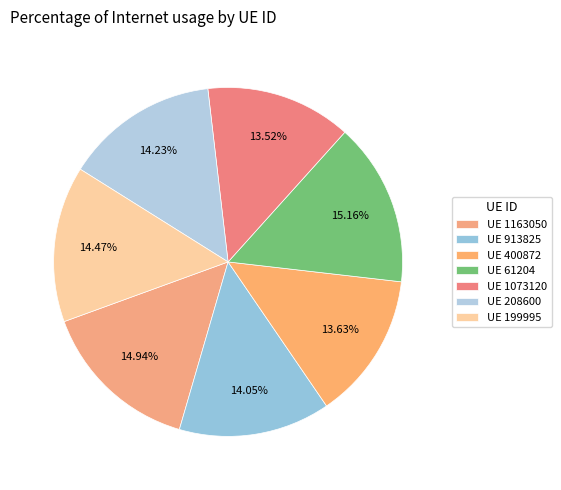

To the nearest percent, what is the difference between the largest and smallest slice percentages?

2%